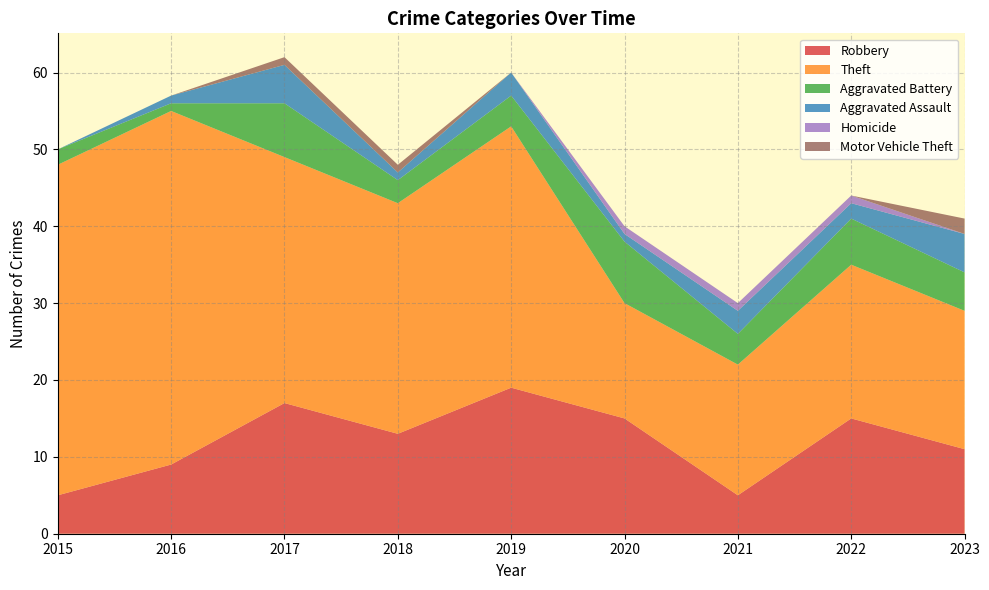

Reading left to right, list all the values displayed in this chart.

Robbery: 2015=5	2016=9	2017=17	2018=13	2019=19	2020=15	2021=5	2022=15	2023=11
Theft: 2015=43	2016=46	2017=32	2018=30	2019=34	2020=15	2021=17	2022=20	2023=18
Aggravated Battery: 2015=2	2016=1	2017=7	2018=3	2019=4	2020=8	2021=4	2022=6	2023=5
Aggravated Assault: 2015=0	2016=1	2017=5	2018=1	2019=3	2020=1	2021=3	2022=2	2023=5
Homicide: 2015=0	2016=0	2017=0	2018=0	2019=0	2020=1	2021=1	2022=1	2023=0
Motor Vehicle Theft: 2015=0	2016=0	2017=1	2018=1	2019=0	2020=0	2021=0	2022=0	2023=2